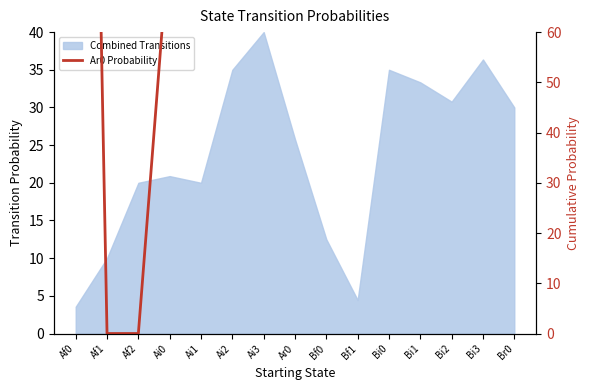

What is the label of the 7th point from the left?

Ai3